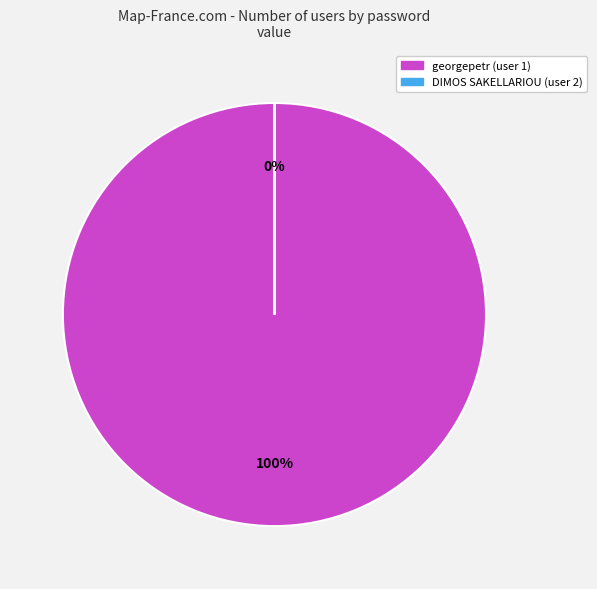

How many slices are in this pie chart?

2